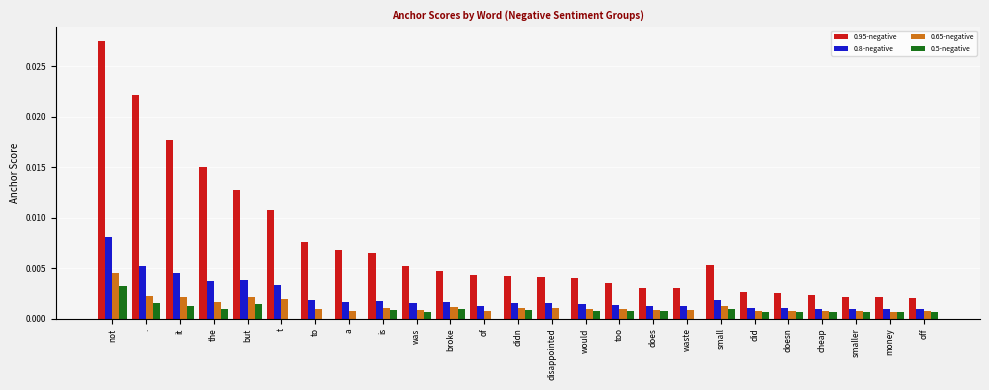

Are the bars grouped side by side (vs. stacked)?

Yes